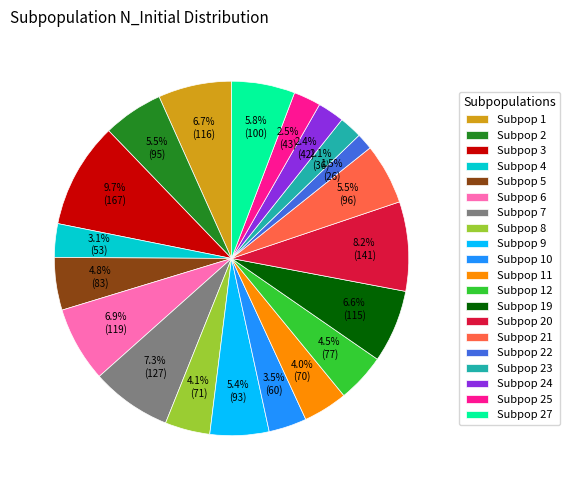

How many slices are in this pie chart?

20